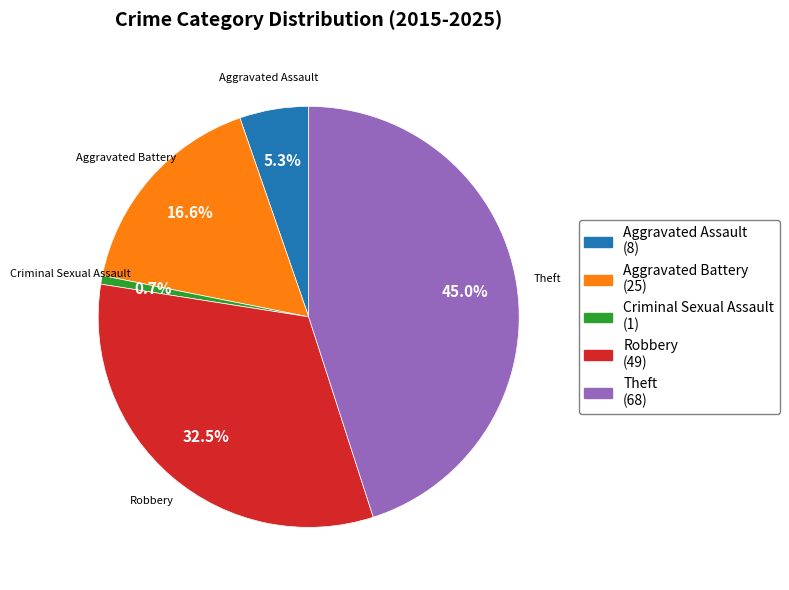

How many segments does this pie chart have?

5